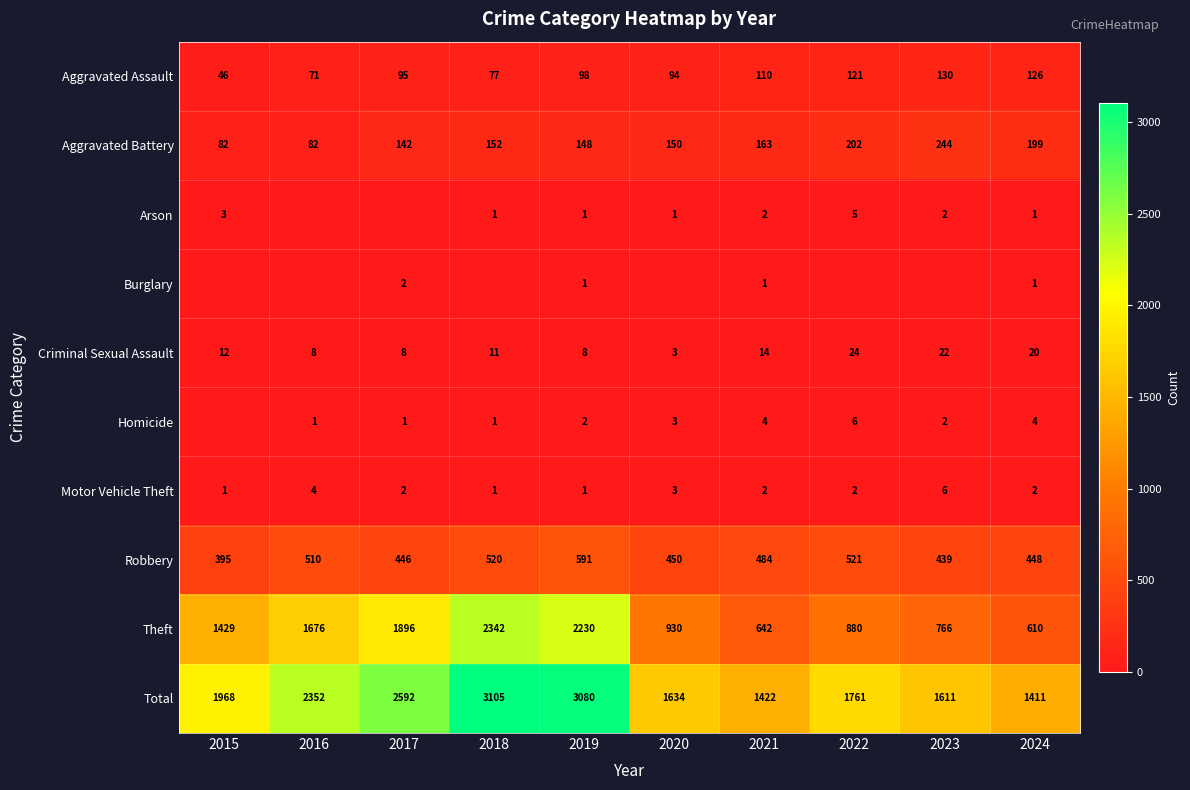

What is the sum of all Theft values?

13401